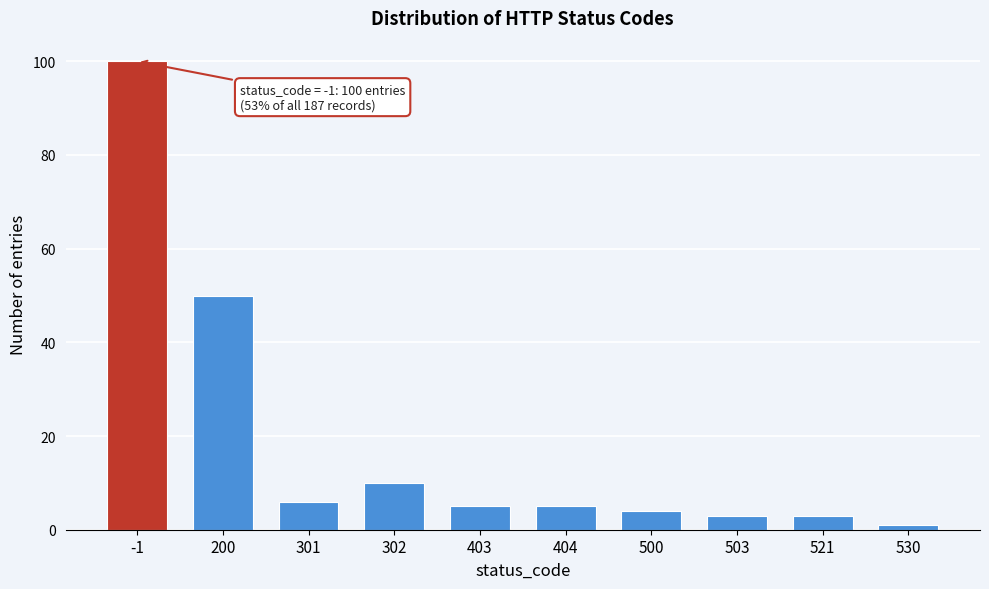

Reading right to left, list all the values displayed in this chart.

530=1	521=3	503=3	500=4	404=5	403=5	302=10	301=6	200=50	-1=100